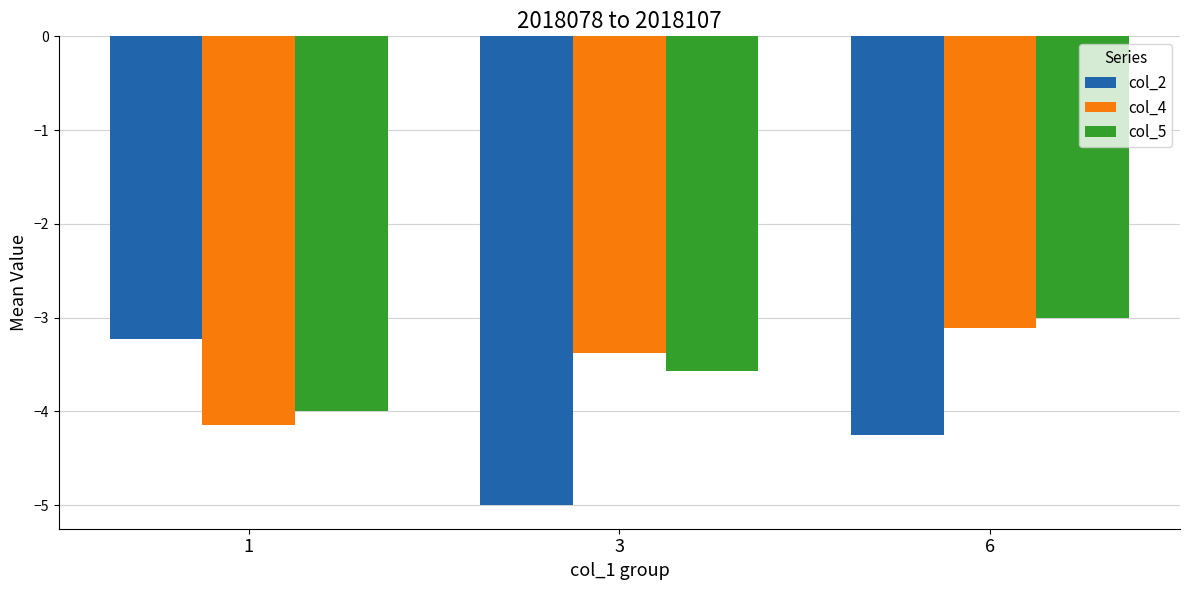

Is the value of col_5 at 1 greater than the value of col_2 at 1?

No